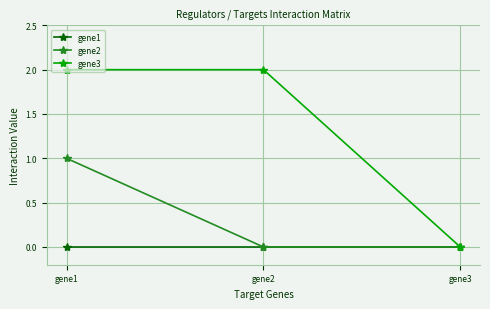

True or false: gene3 has a value of 0 at gene3.

True